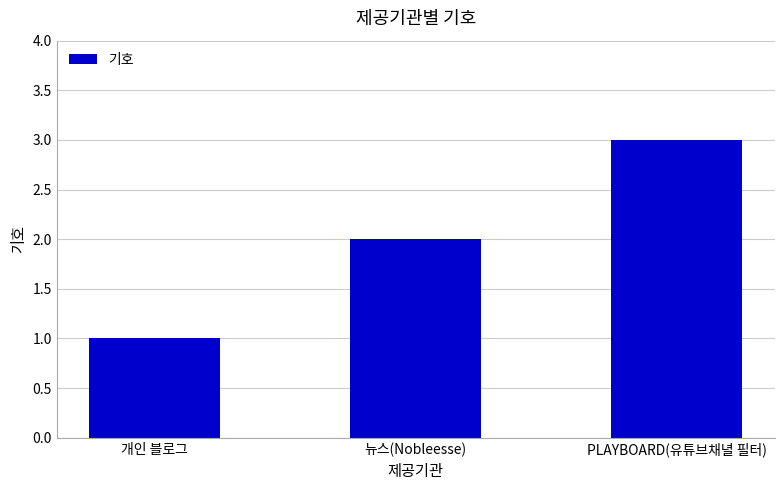

What is the difference between the maximum and second lowest values?

1